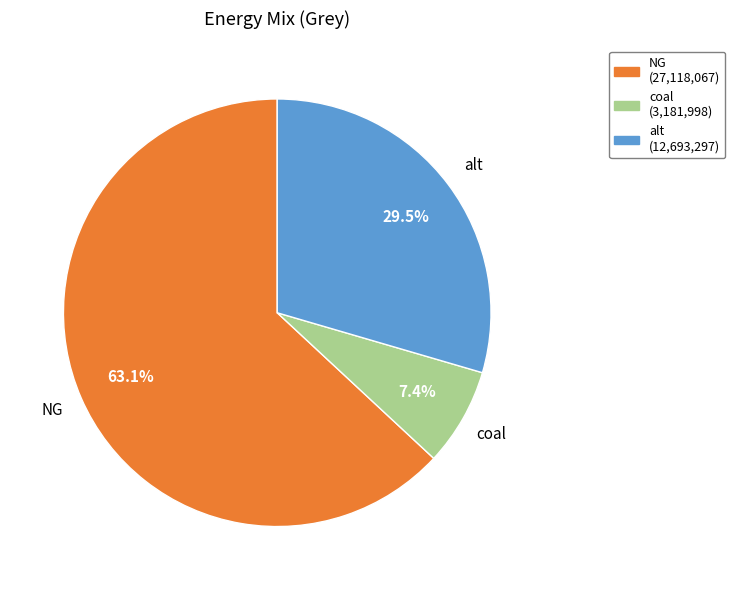

Between alt (12,693,297) and NG (27,118,067), which is larger?

NG (27,118,067)